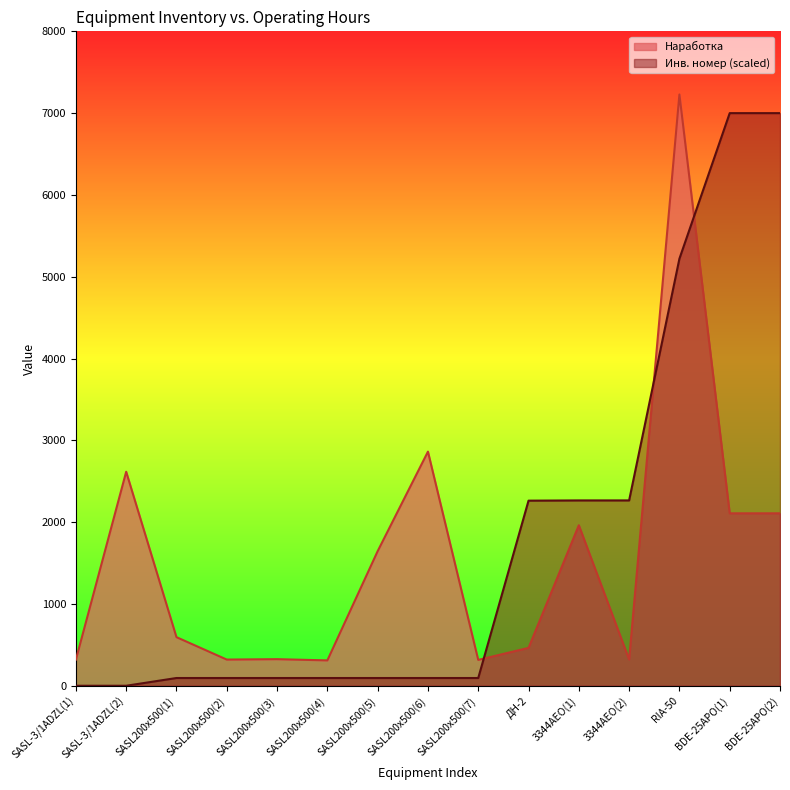

True or false: Наработка has more than 2 interior local peaks.

True